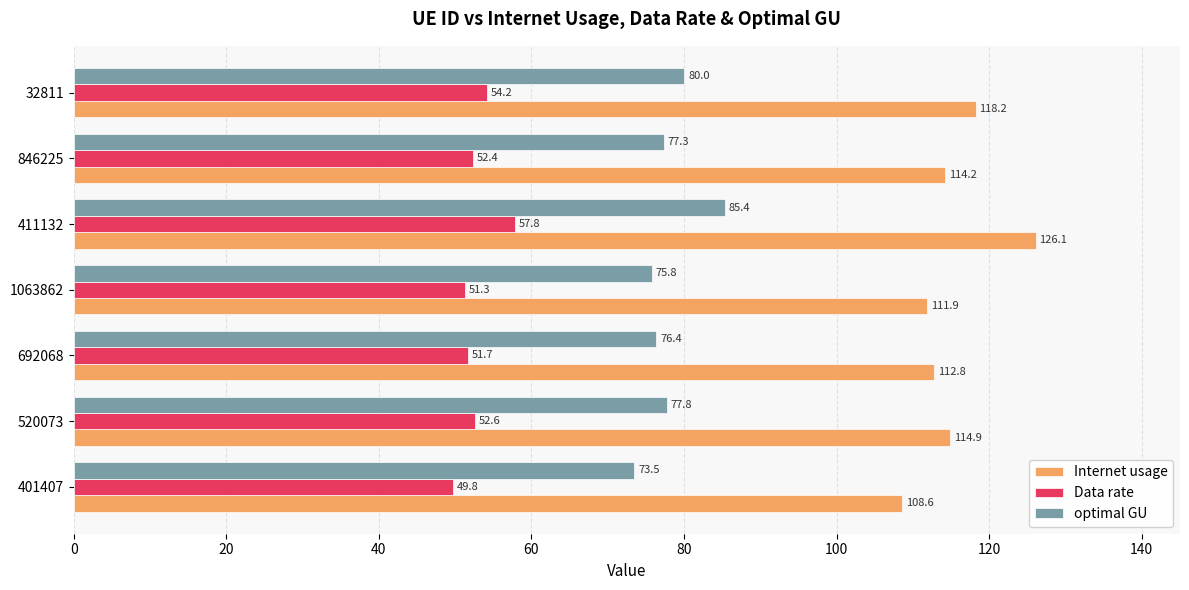

The optimal GU series shows 85.4 at 411132. True or false?

True